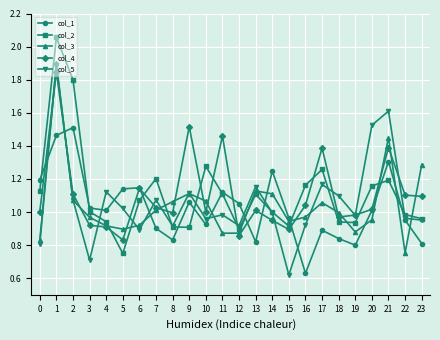

What is the highest value of the col_5 series?

1.9